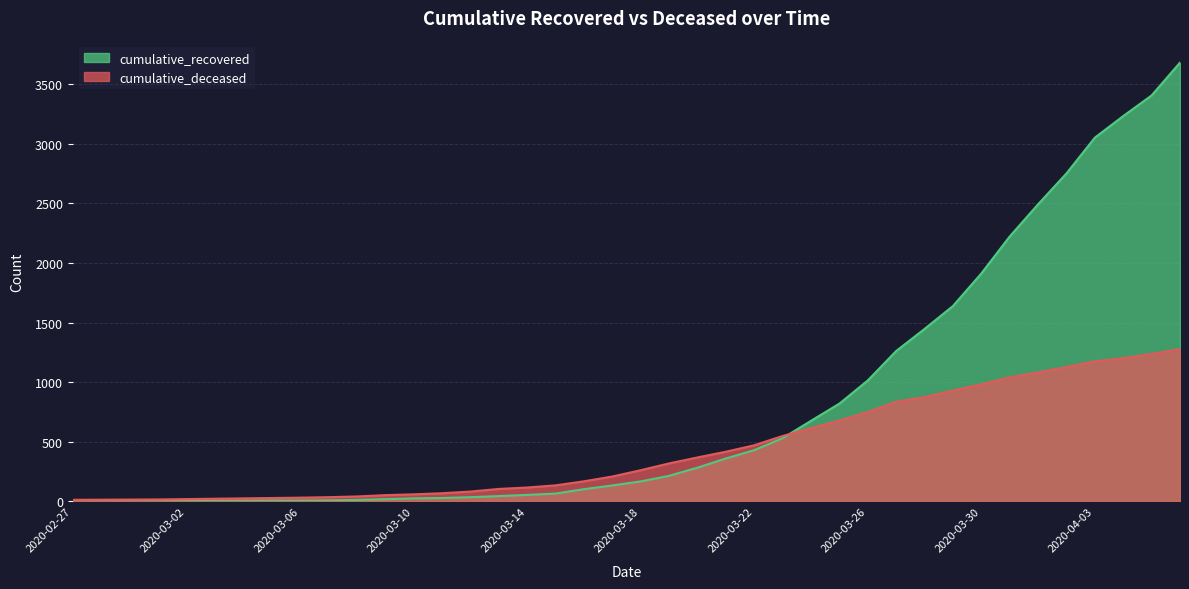

Between 2020-02-28 and 2020-03-19, which series saw the biggest shift?

cumulative_deceased